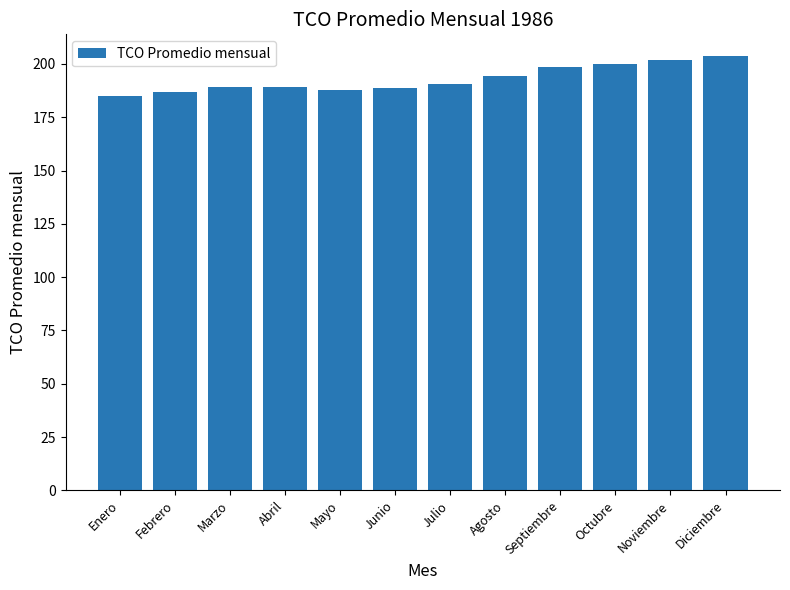

How many data points does each series have?

12